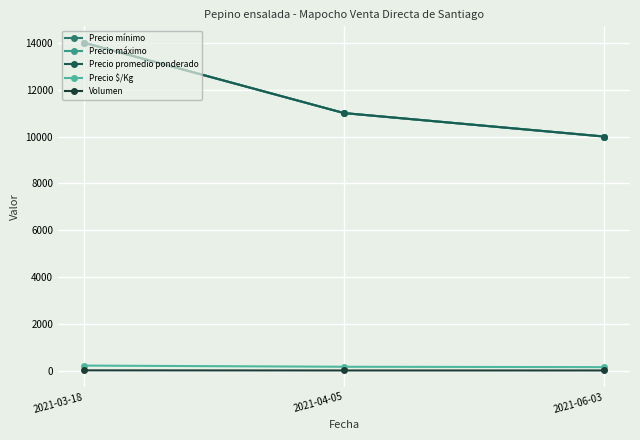

At which label does Precio mínimo first exceed 11000?

2021-03-18